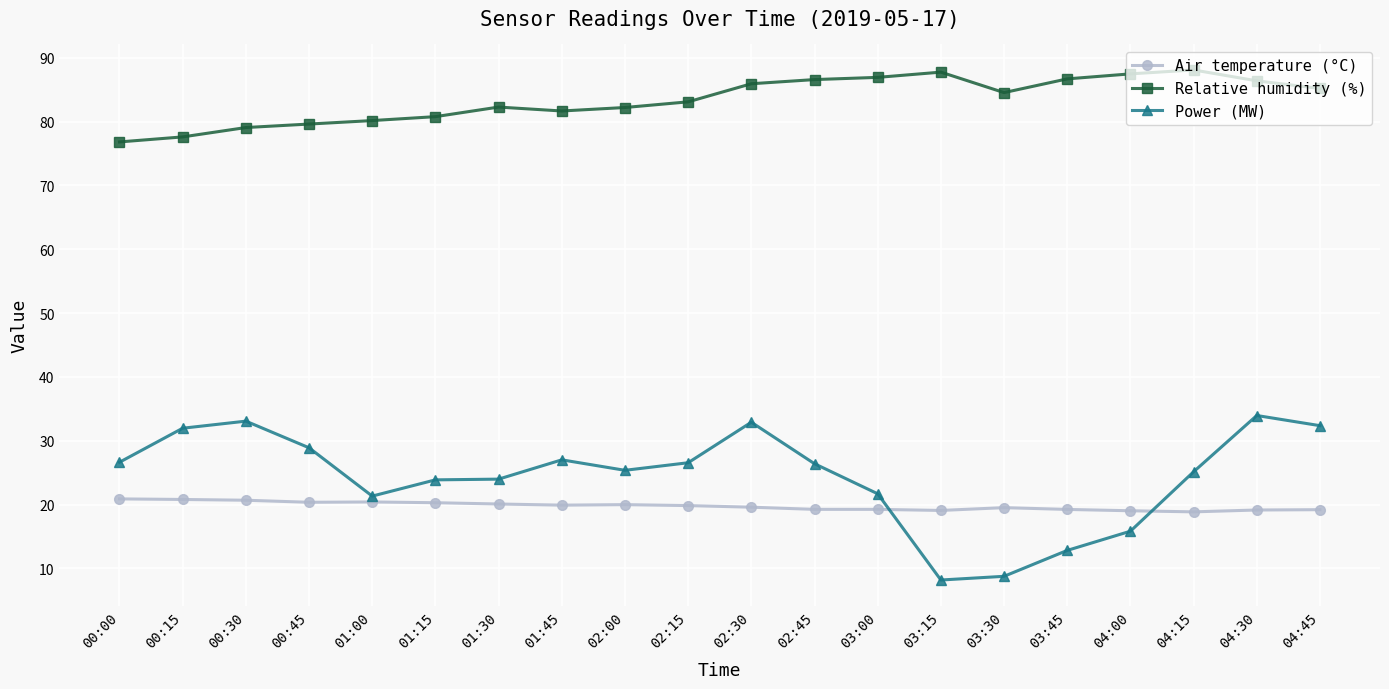

Is this an area chart (filled region under the line)?

No